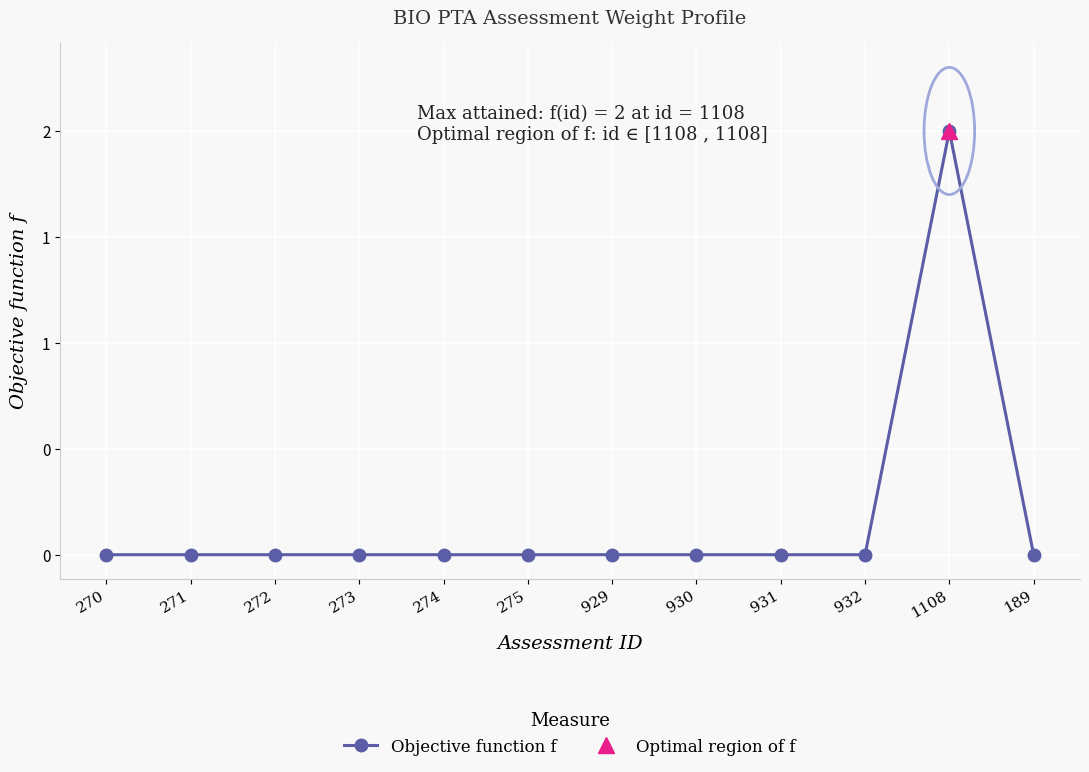

How many data points does each series have?

12